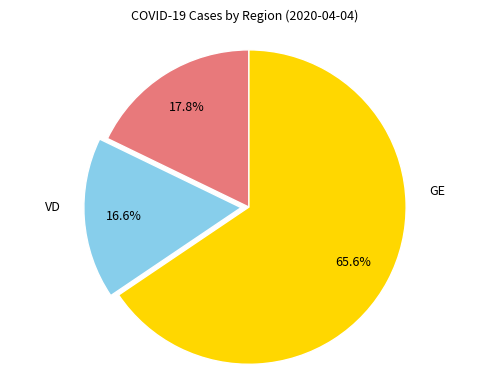

Does any single category account for the majority?

Yes